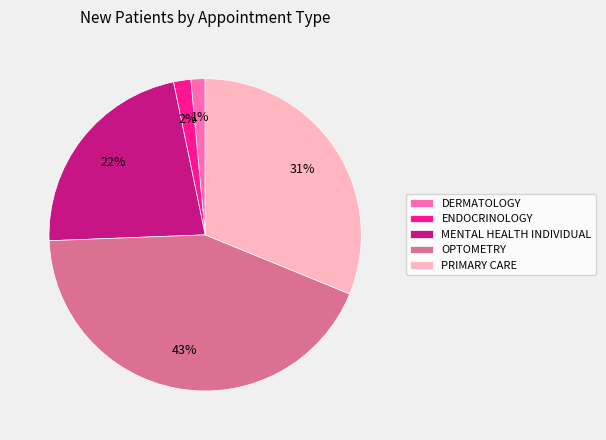

To the nearest percent, what is the average slice percentage?

20%